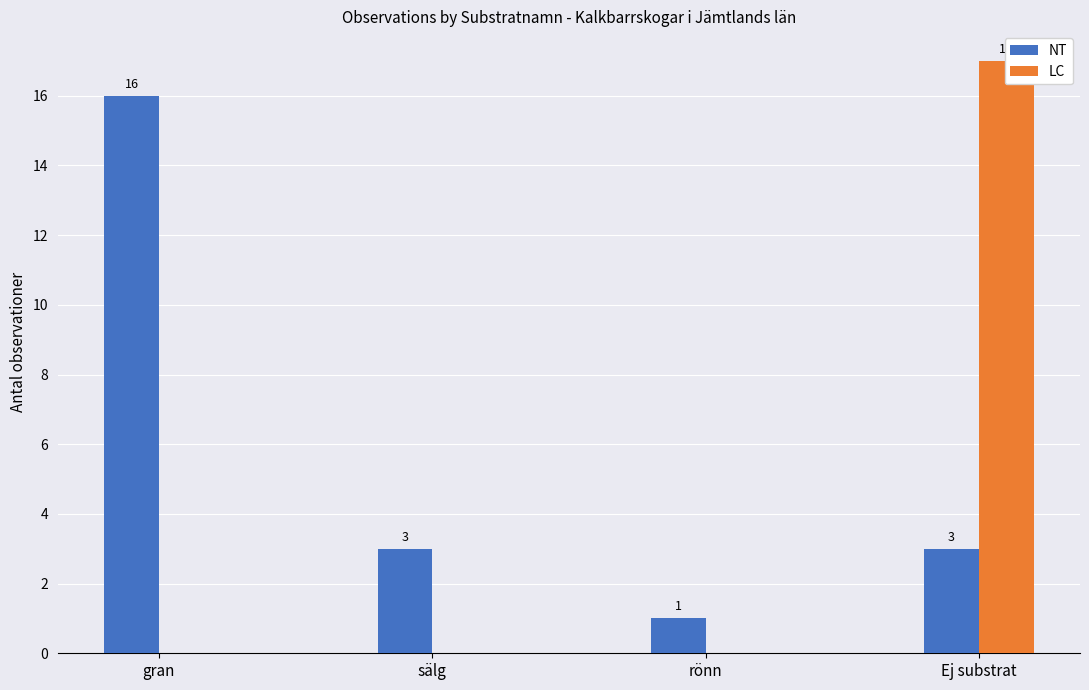

Which series changed the most between sälg and Ej substrat?

LC